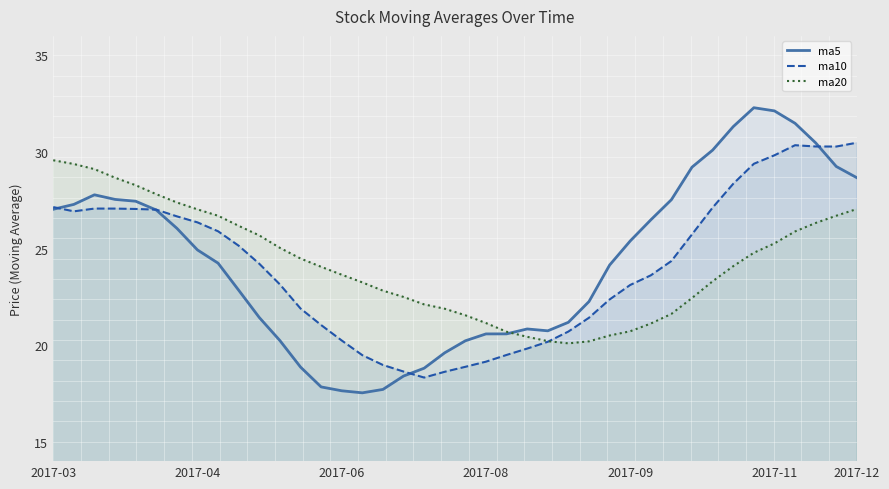

Is the value of ma20 at 2017-03 greater than the value of ma5 at 9?

Yes